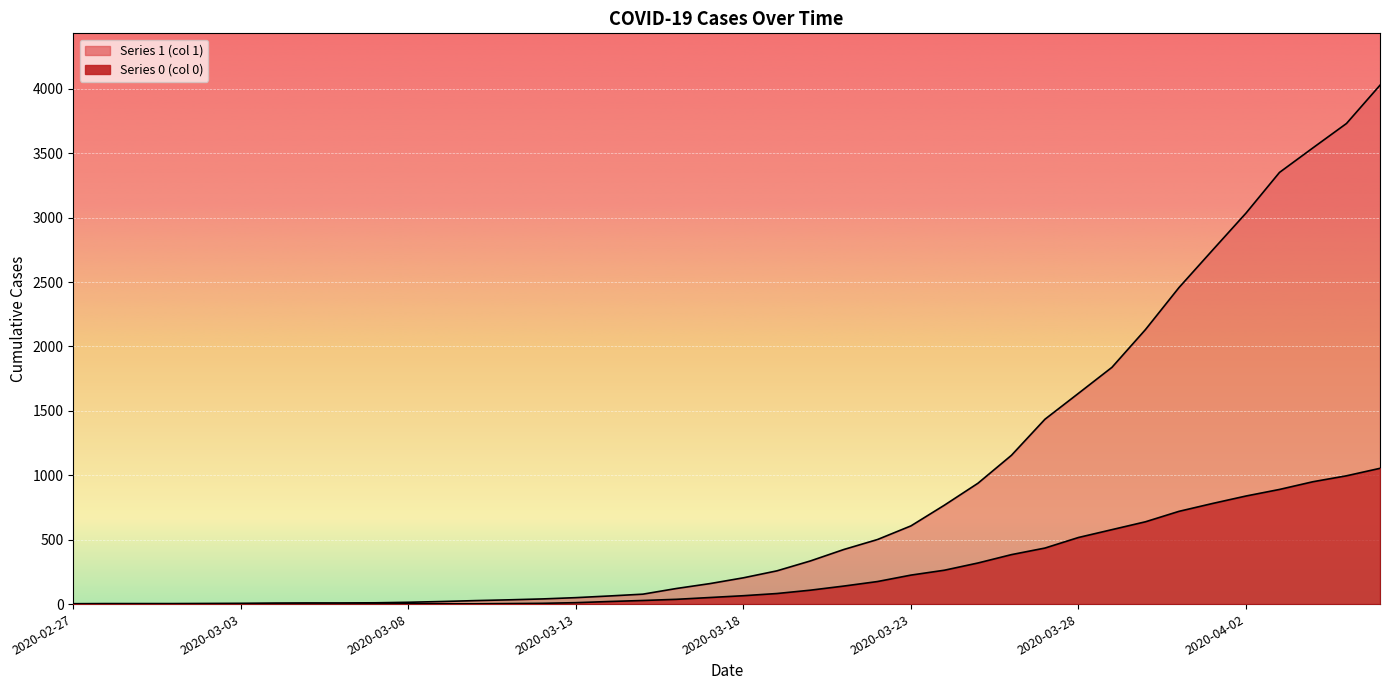

Reading left to right, transcribe all the data shown in this chart.

1: 2020-02-27=3	2020-02-28=4	2020-02-29=4	2020-03-01=4	2020-03-02=5	2020-03-03=6	2020-03-04=8	2020-03-05=9	2020-03-06=9	2020-03-07=10	2020-03-08=14	2020-03-09=20	2020-03-10=27	2020-03-11=33	2020-03-12=40	2020-03-13=50	2020-03-14=63	2020-03-15=77	2020-03-16=121	2020-03-17=159	2020-03-18=204	2020-03-19=258	2020-03-20=335	2020-03-21=424	2020-03-22=501	2020-03-23=607	2020-03-24=768	2020-03-25=938	2020-03-26=1155	2020-03-27=1435	2020-03-28=1636	2020-03-29=1838	2020-03-30=2131	2020-03-31=2457	2020-04-01=2747	2020-04-02=3035	2020-04-03=3351	2020-04-04=3542	2020-04-05=3731	2020-04-06=4028
0: 2020-02-27=0	2020-02-28=0	2020-02-29=0	2020-03-01=0	2020-03-02=0	2020-03-03=0	2020-03-04=0	2020-03-05=0	2020-03-06=0	2020-03-07=1	2020-03-08=2	2020-03-09=2	2020-03-10=2	2020-03-11=4	2020-03-12=6	2020-03-13=11	2020-03-14=20	2020-03-15=28	2020-03-16=37	2020-03-17=51	2020-03-18=65	2020-03-19=82	2020-03-20=108	2020-03-21=140	2020-03-22=175	2020-03-23=225	2020-03-24=263	2020-03-25=319	2020-03-26=384	2020-03-27=435	2020-03-28=517	2020-03-29=578	2020-03-30=639	2020-03-31=720	2020-04-01=781	2020-04-02=839	2020-04-03=890	2020-04-04=950	2020-04-05=996	2020-04-06=1054